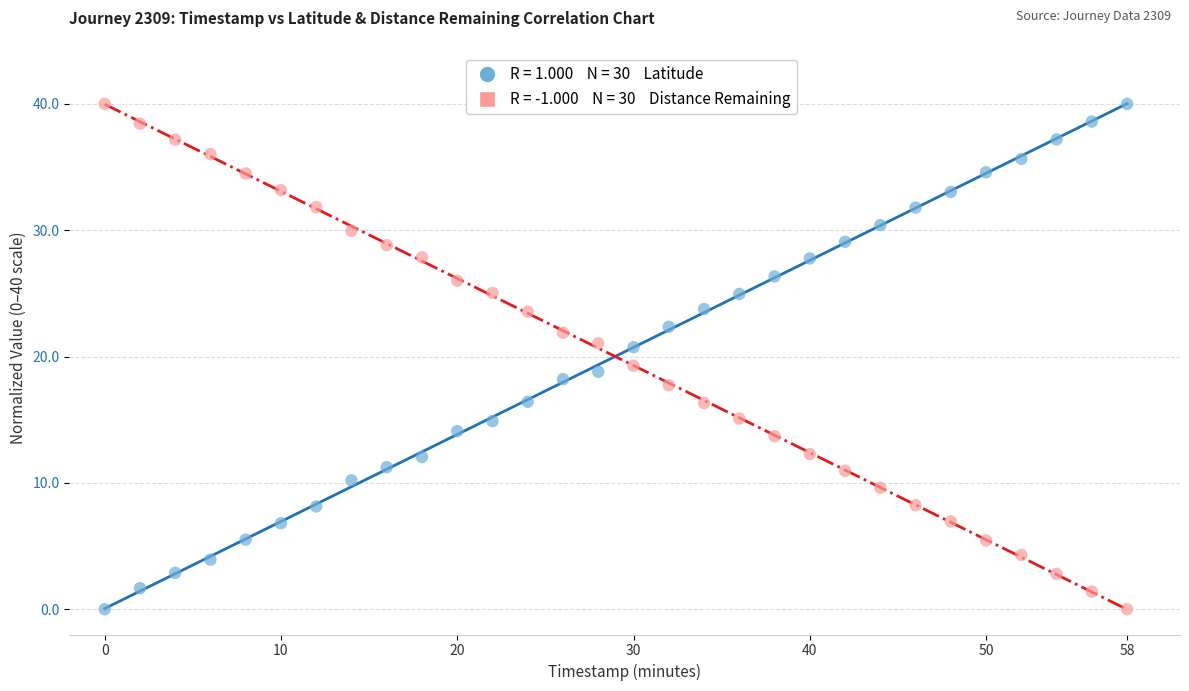

Across all data points, what is the range of X values (max minus min)?

58.0